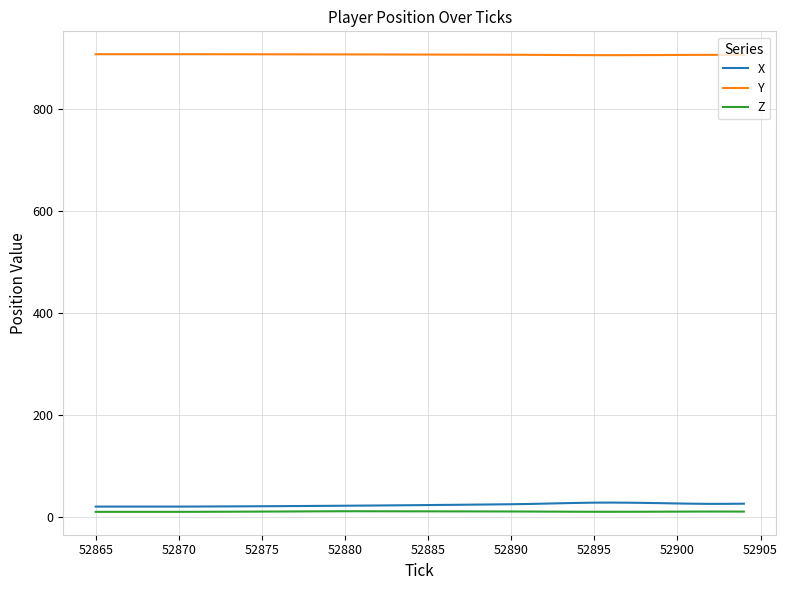

True or false: Z has more than 0 points higher than both neighbors.

True